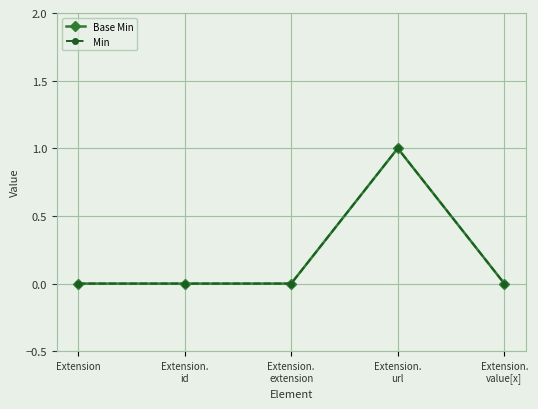

Does the chart display data point markers on the line(s)?

Yes